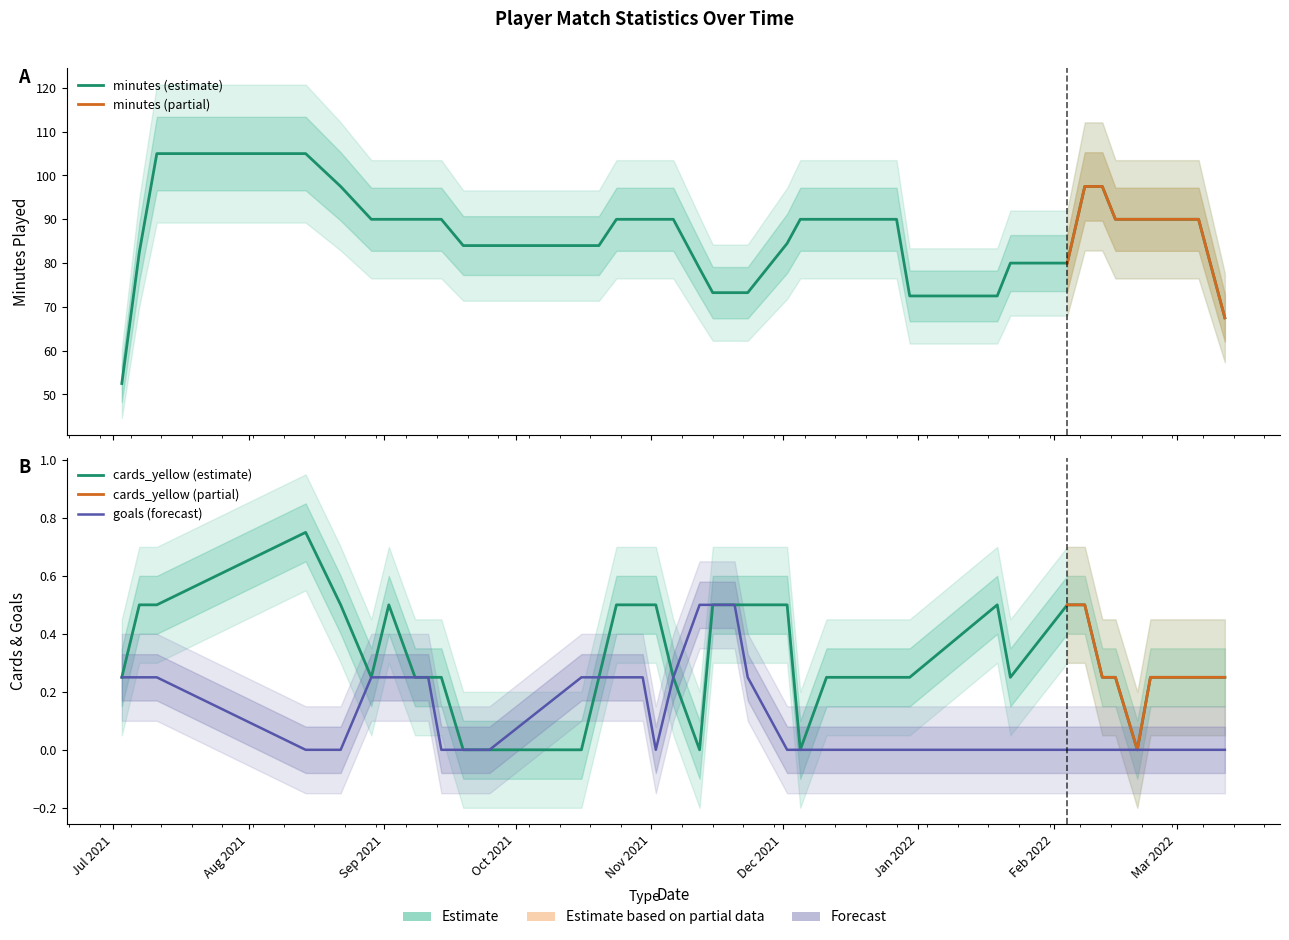

Where is the first local maximum for goals?

6